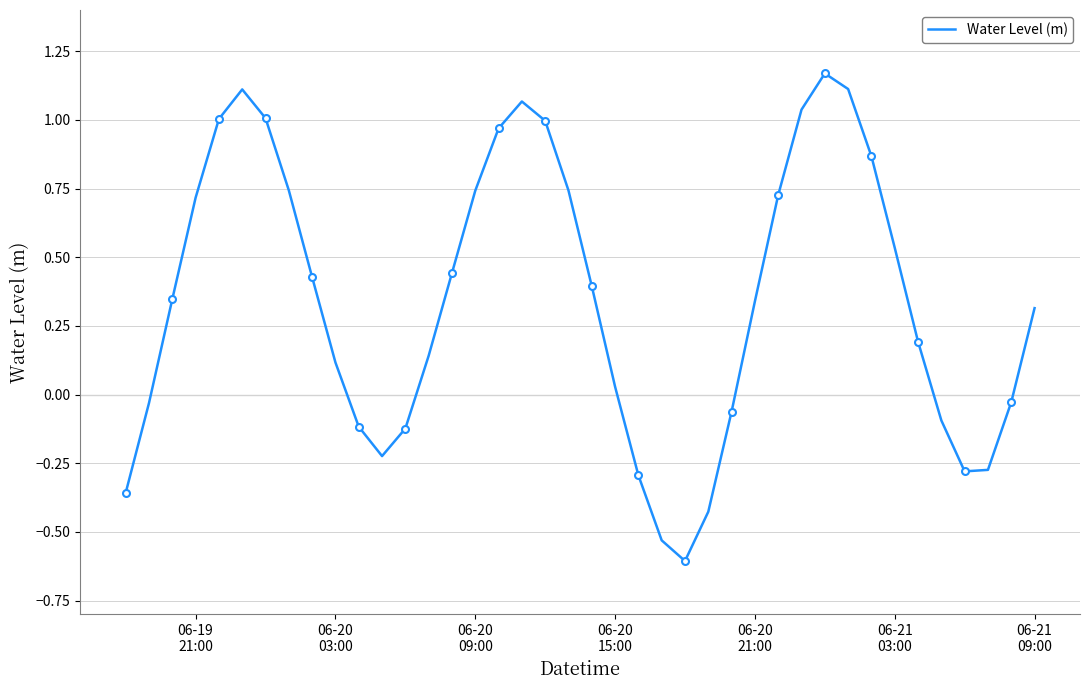

What is the minimum value for Water Level (m)?

-0.6